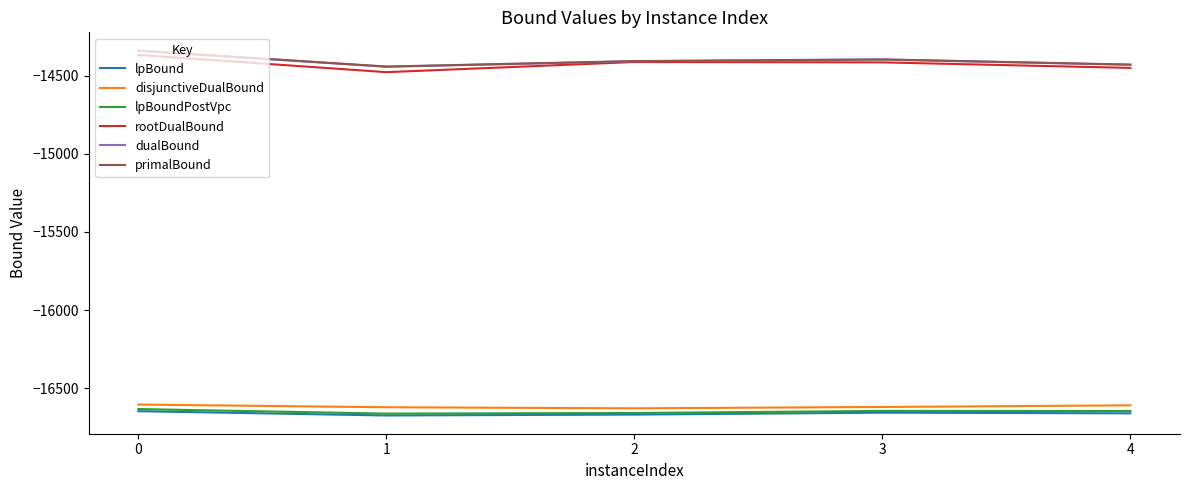

The value of dualBound at 4 is -24603.0. True or false?

False